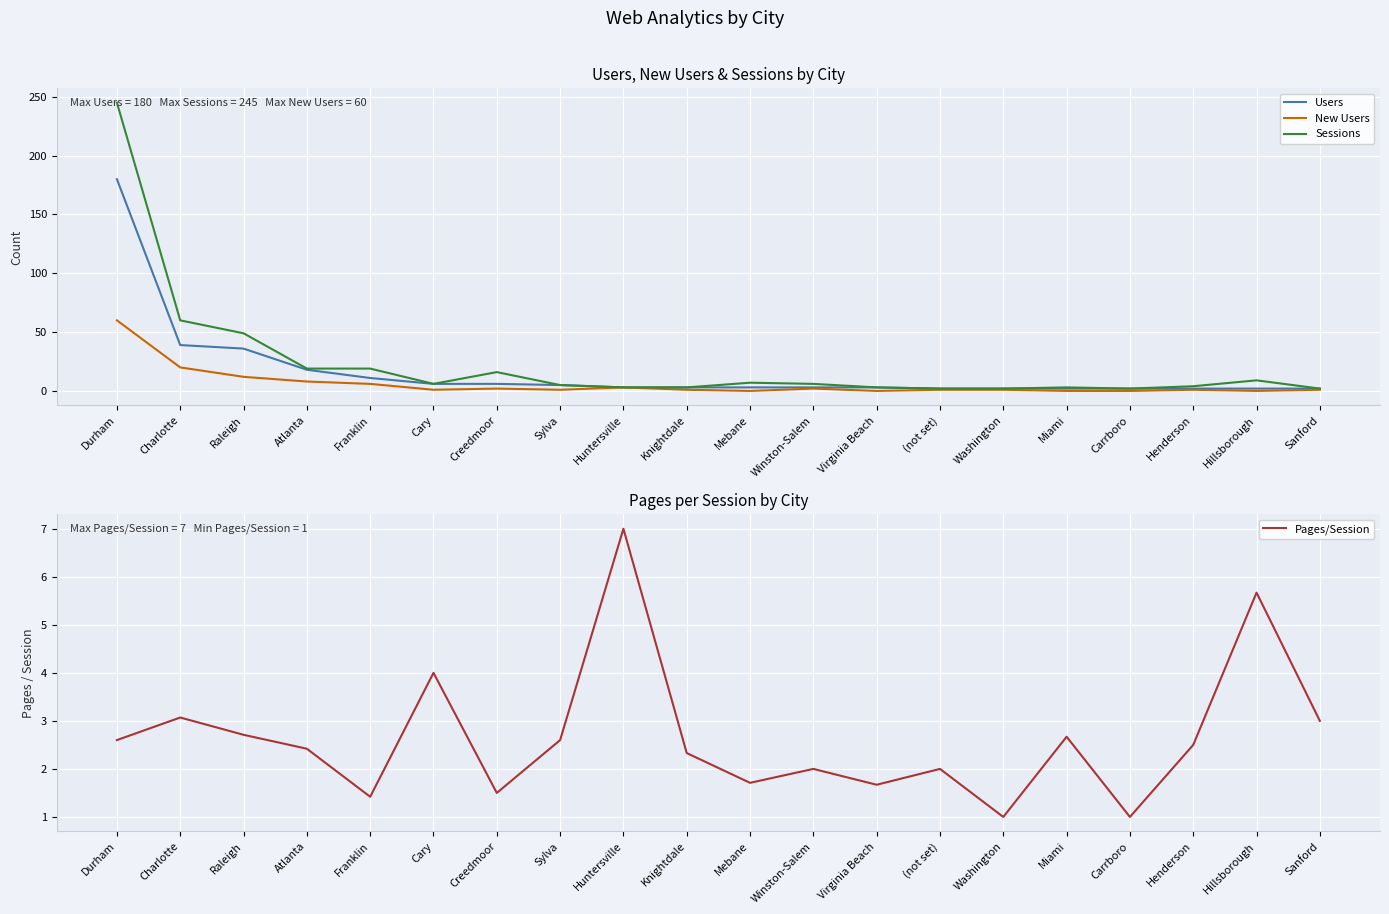

What is the label of the 15th point from the right?

Cary